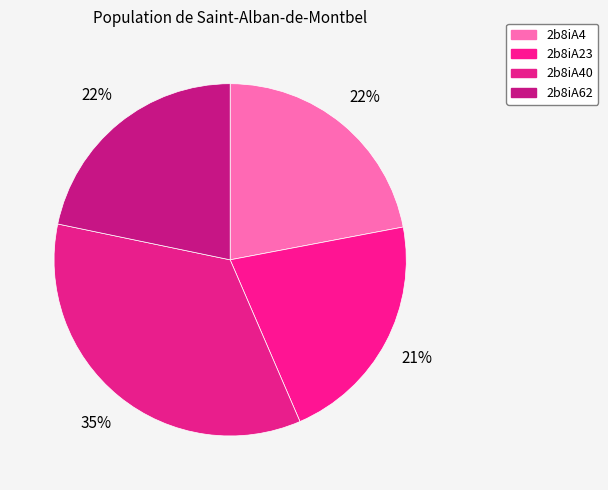

To the nearest percent, what portion does 2b8iA23 represent?

21%